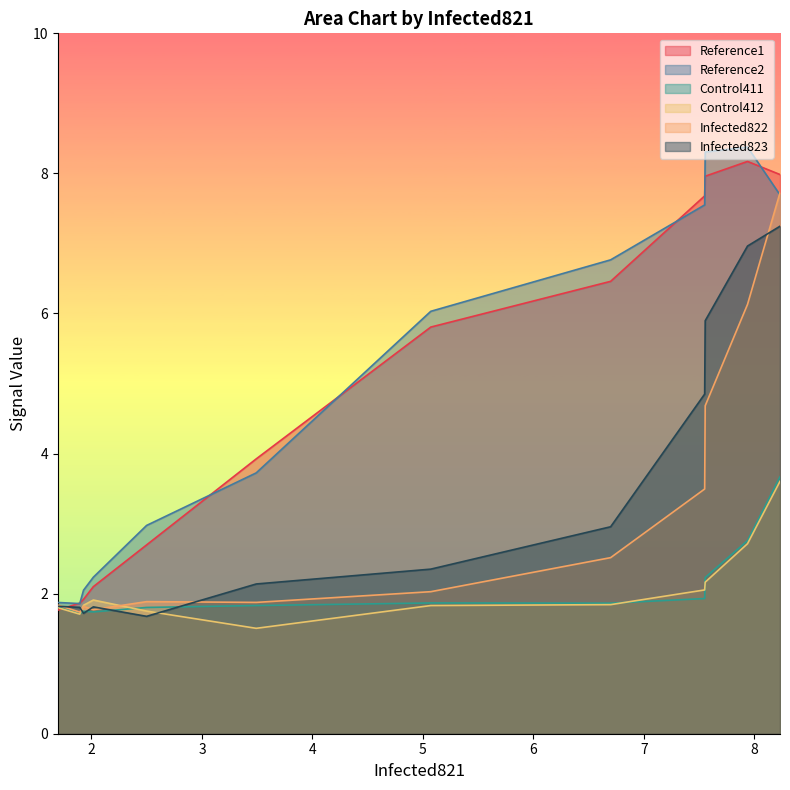

What is the highest value of the Reference2 series?

8.4